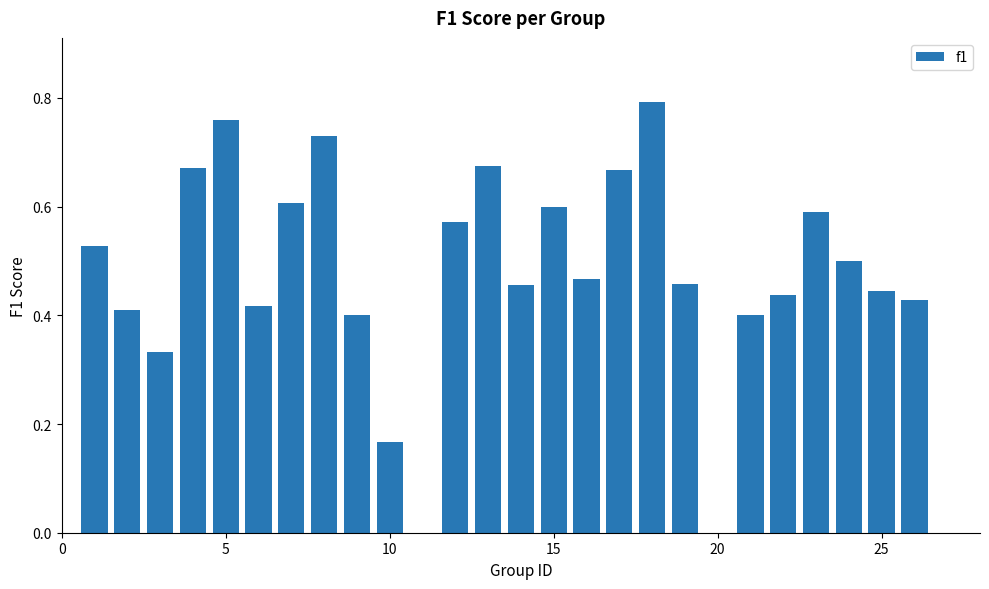

How many data points are above 0?

24